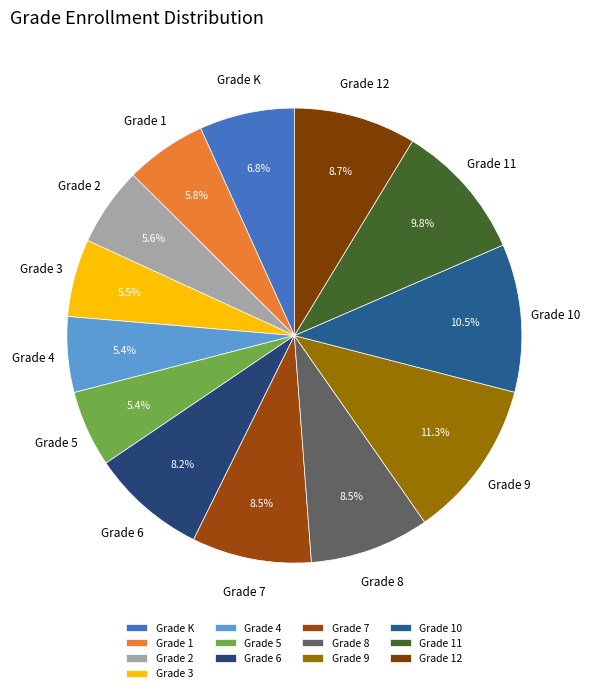

True or false: Grade 6 accounts for 8% of the total.

True